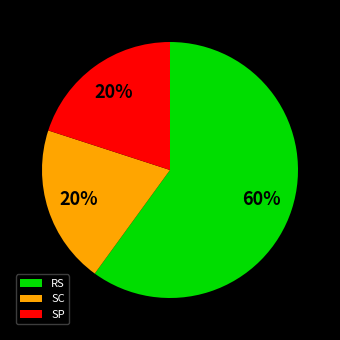

Which category accounts for the majority?

RS